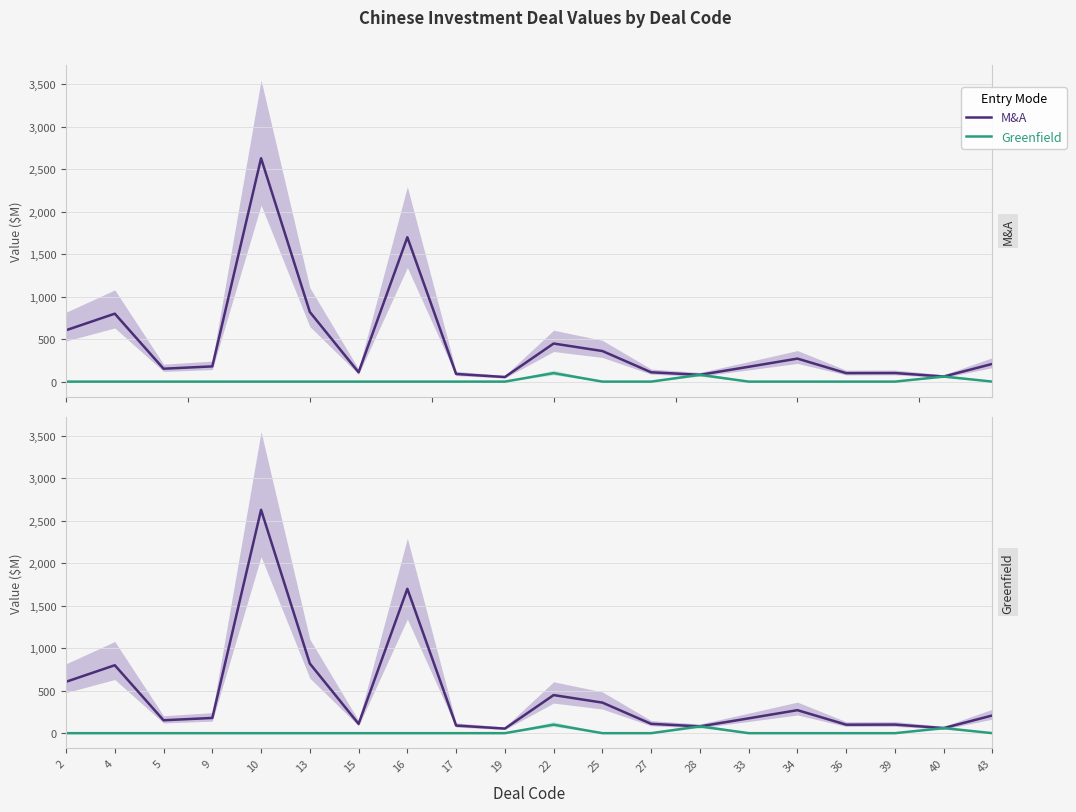

Rank the series at 10 from highest to lowest value.

M&A, Greenfield